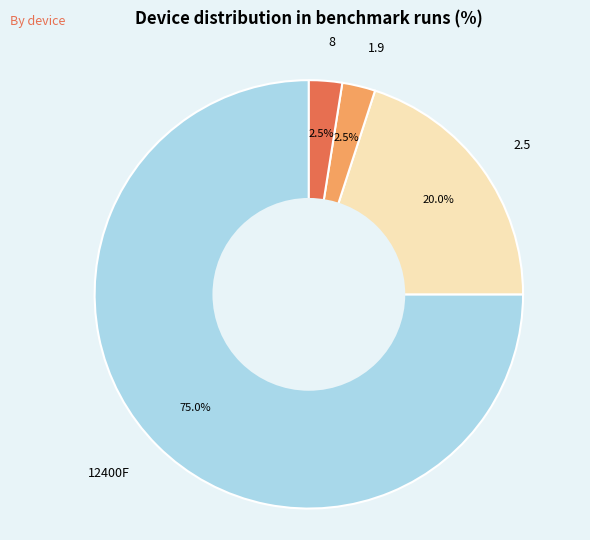

What is the total percentage of 12400F and 1.9?

77.5%